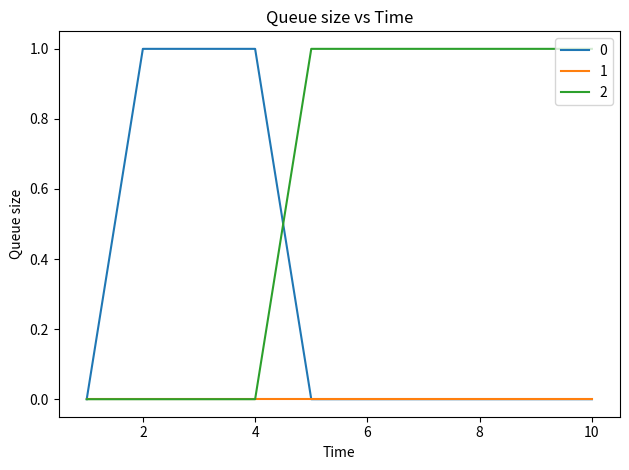

List the series in order of their overall mean, lowest first.

1, 0, 2